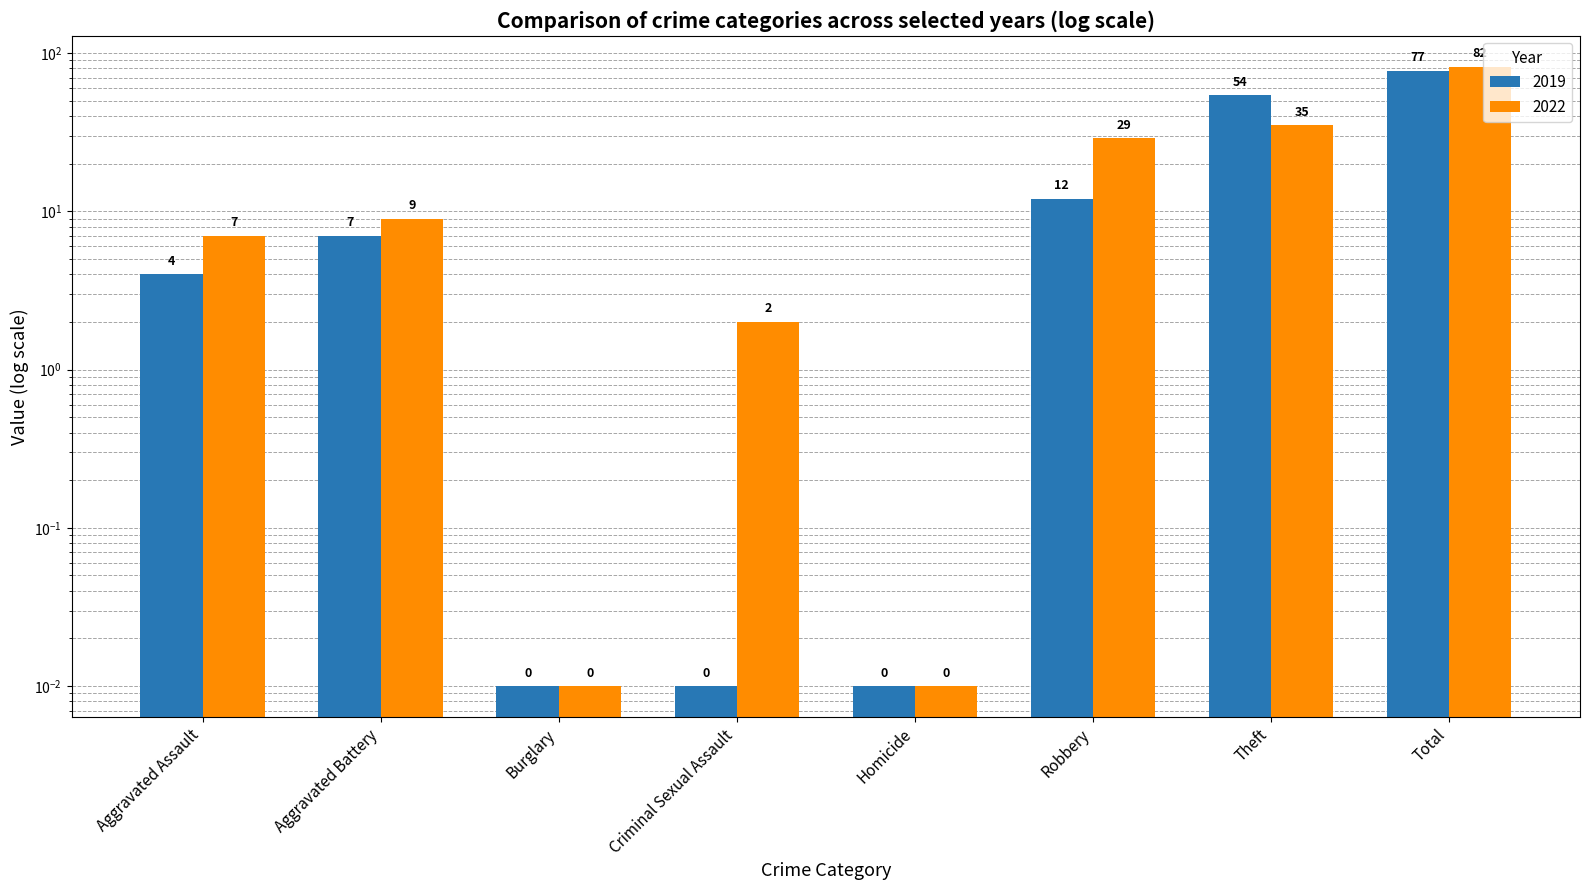

Is the value of 2022 at Robbery greater than the value of 2019 at Aggravated Battery?

Yes